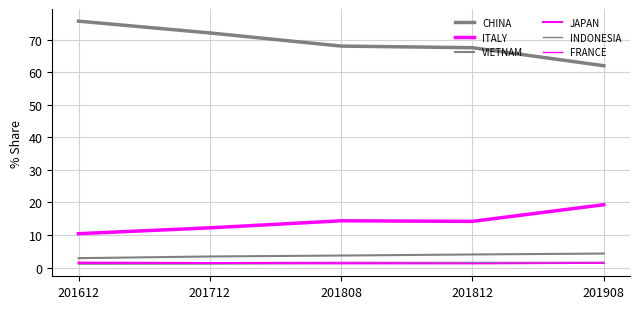

How many series are shown in this chart?

6